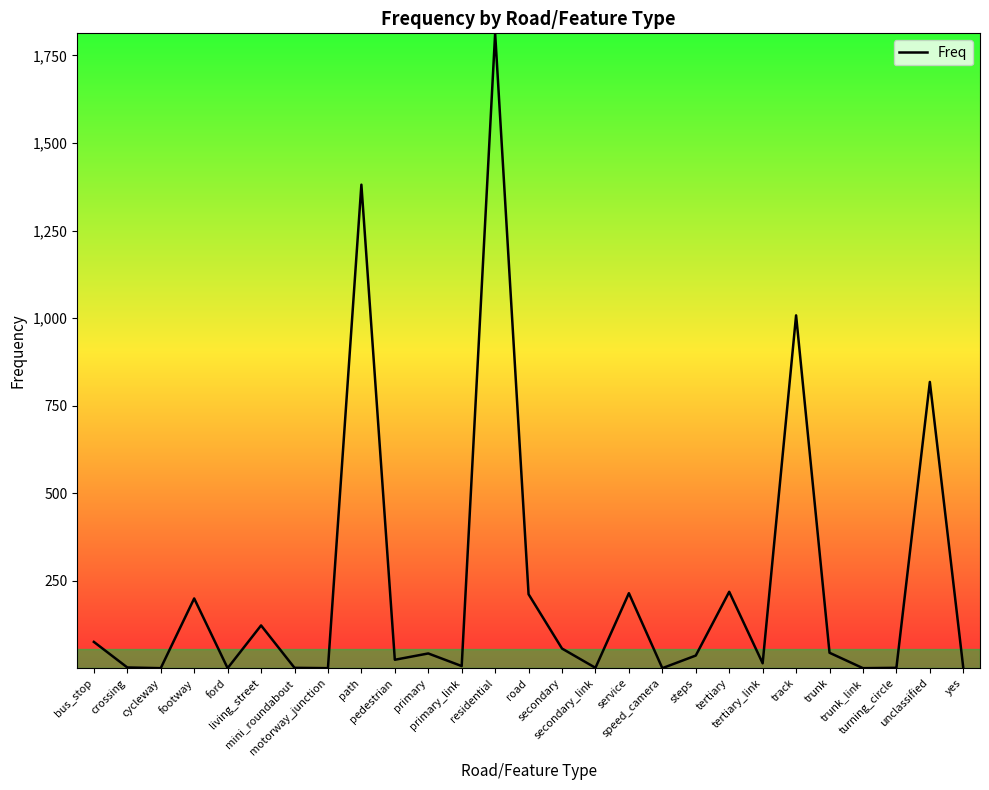

What is the maximum value shown in the chart?

1813